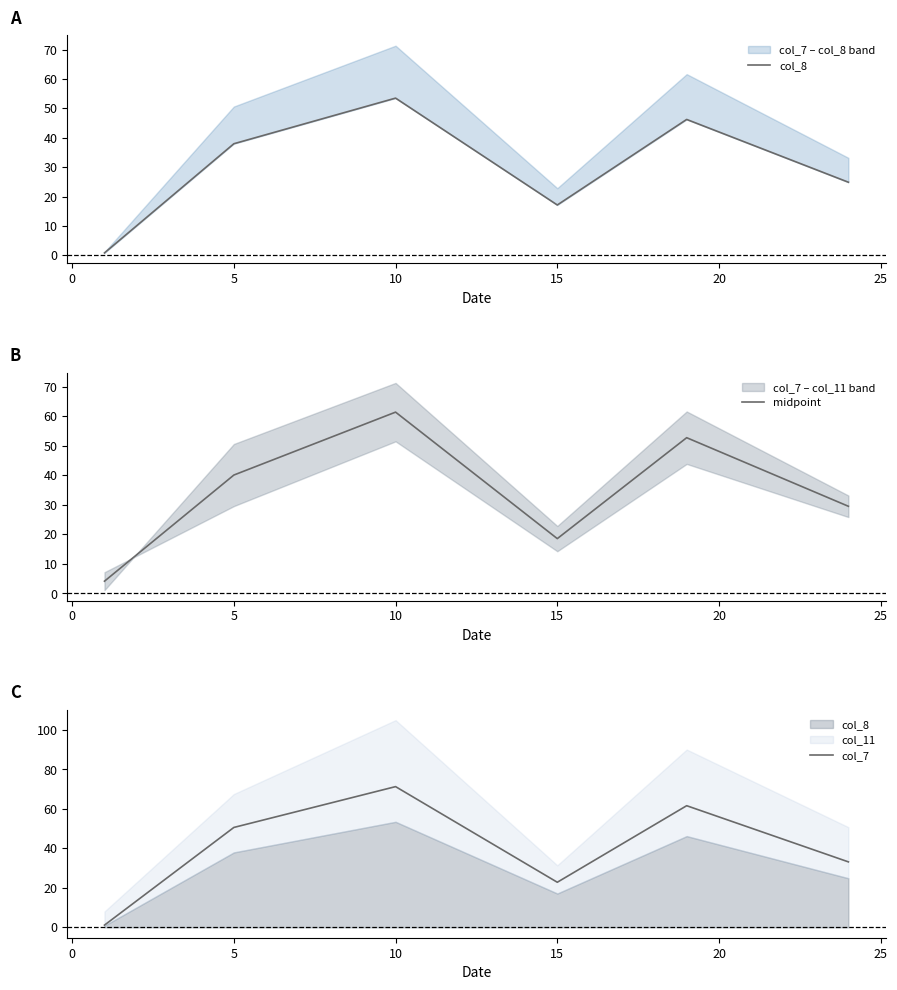

What is the maximum value for col_7?

71.3